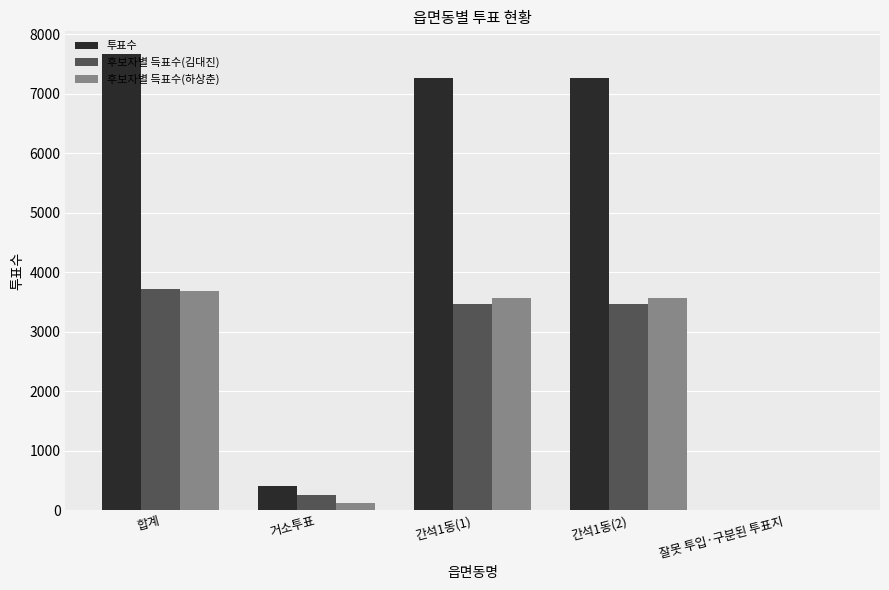

Reading left to right, transcribe all the data shown in this chart.

투표수: 7669	397	7265	7265	7
후보자별 득표수(김대진): 3719	249	3468	3468	2
후보자별 득표수(하상춘): 3691	122	3565	3565	4